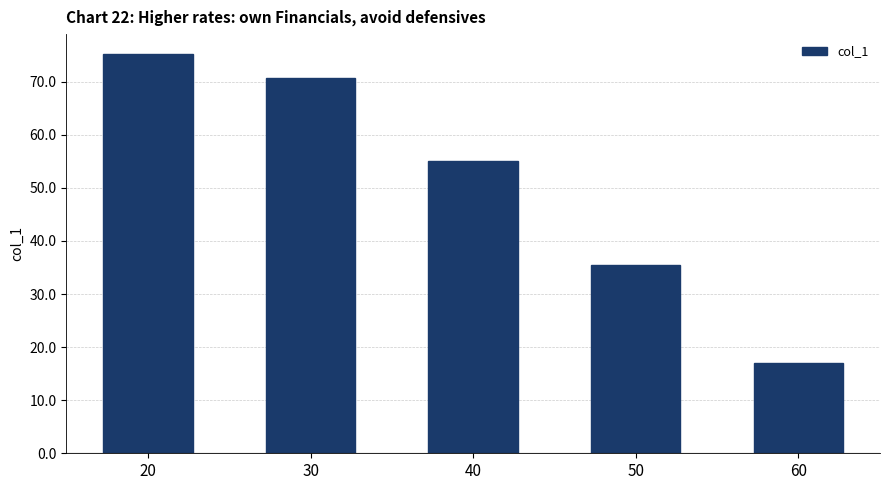

List the labels in order of value, largest first.

20, 30, 40, 50, 60